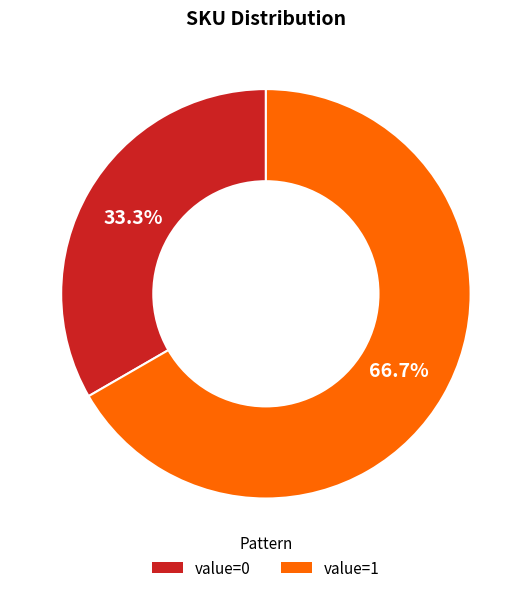

What is the largest slice in the pie chart?

value=1